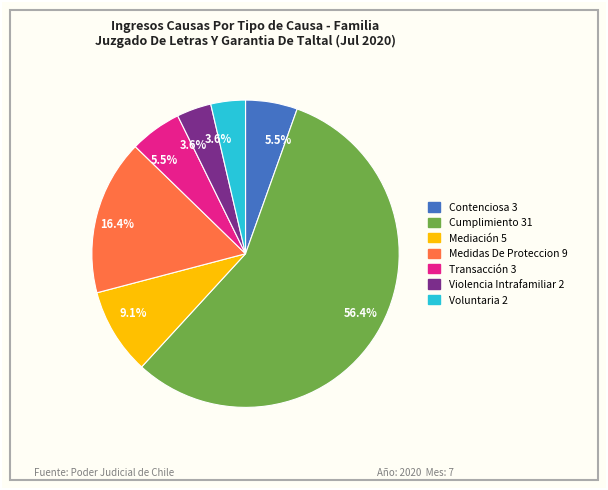

How many slices are in this pie chart?

7